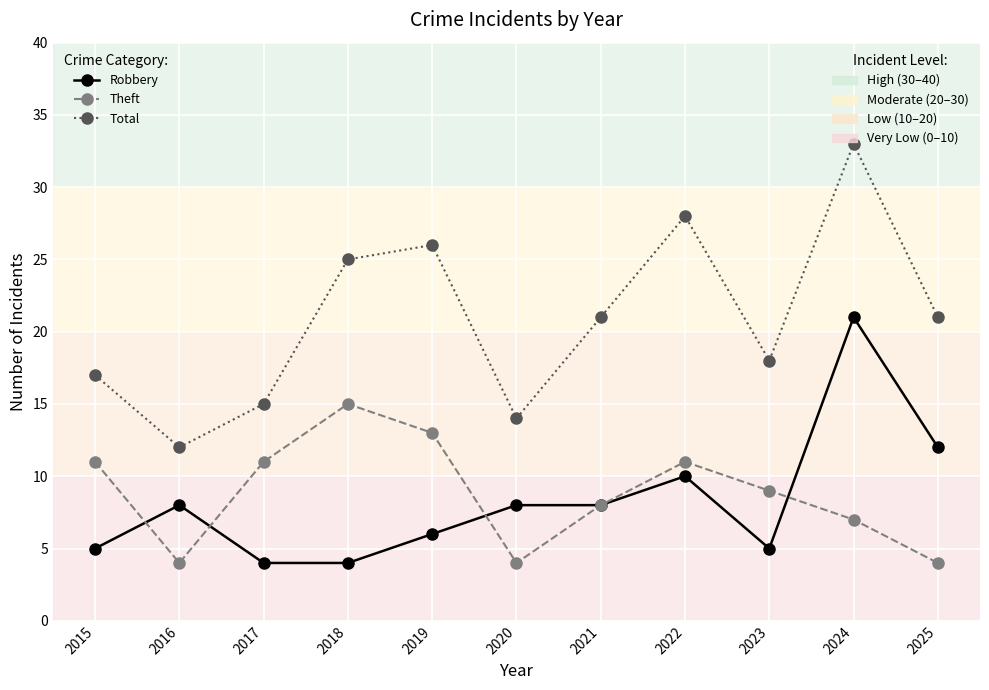

What is the difference between the highest and lowest values at 2020?

10